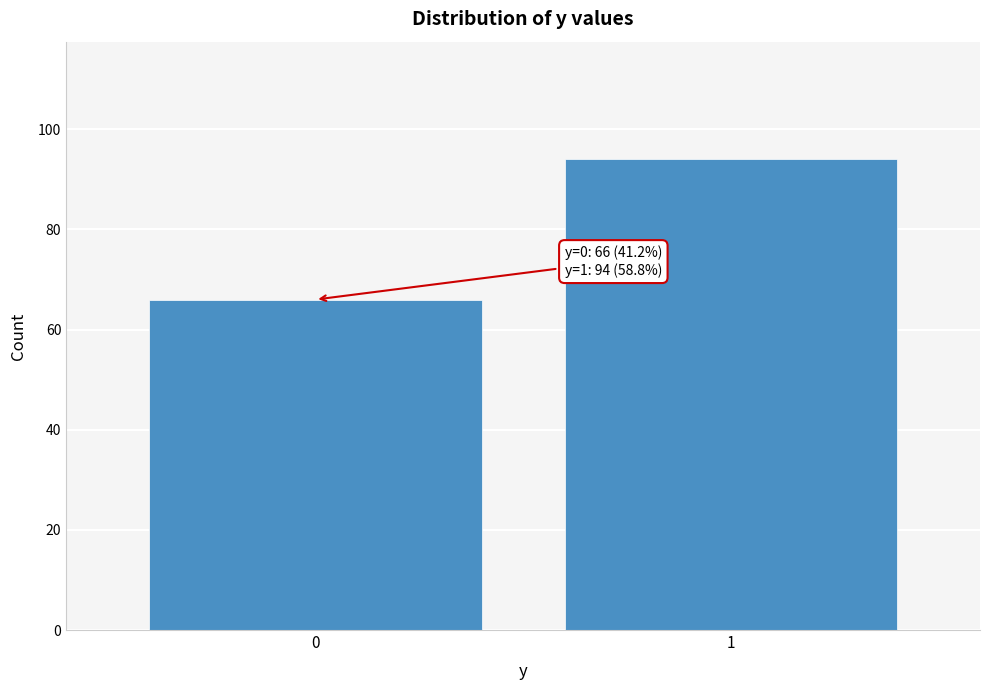

Reading right to left, list all the values displayed in this chart.

1=94	0=66